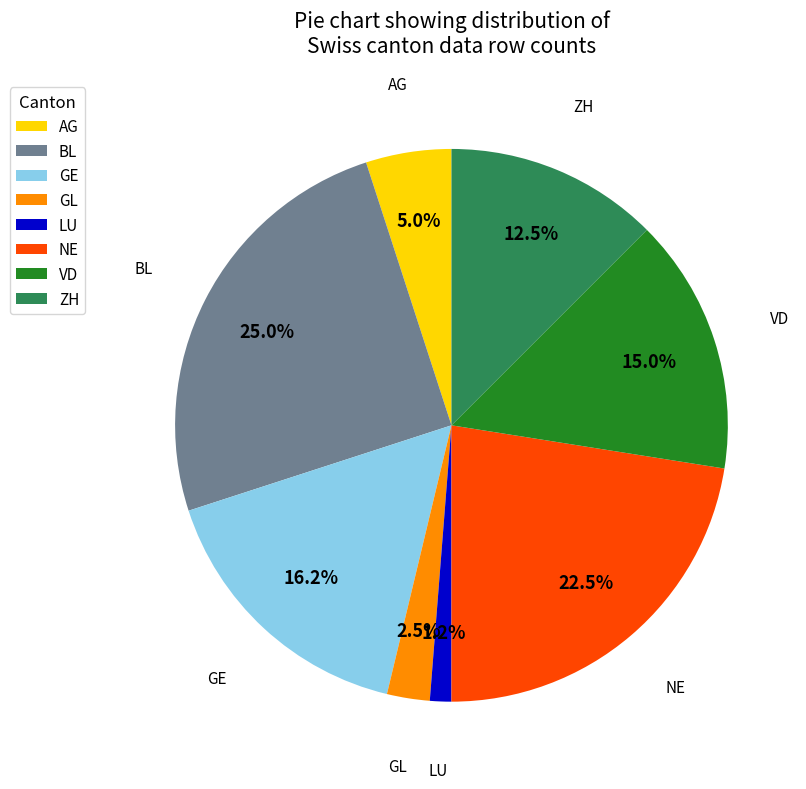

Is there a majority slice in this chart?

No